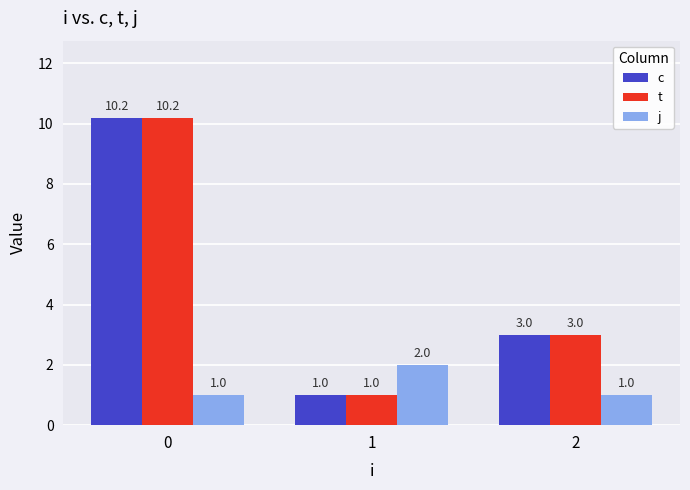

How many series are shown in this chart?

3